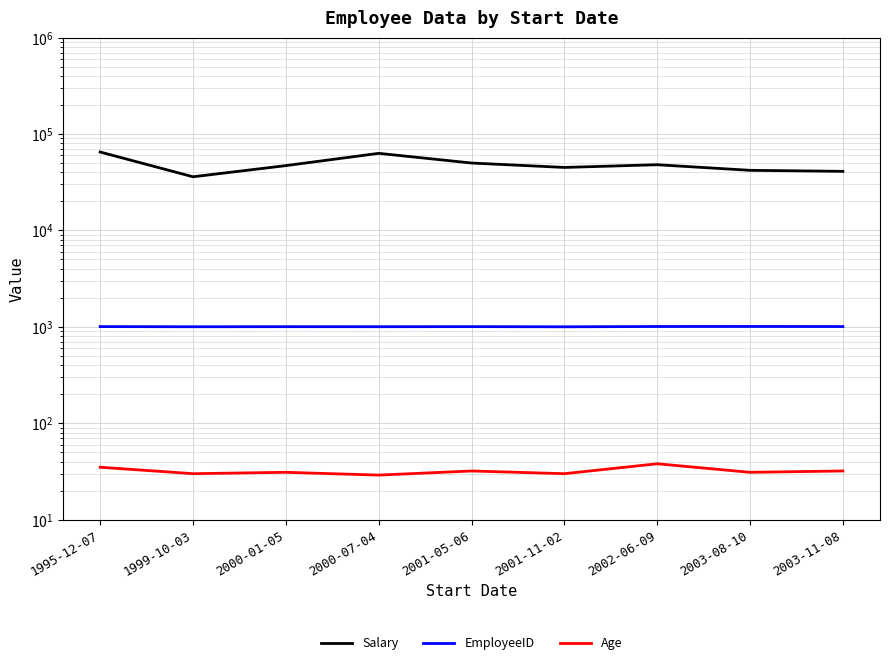

What is the difference between the highest and lowest values at 1999-10-03?

35970